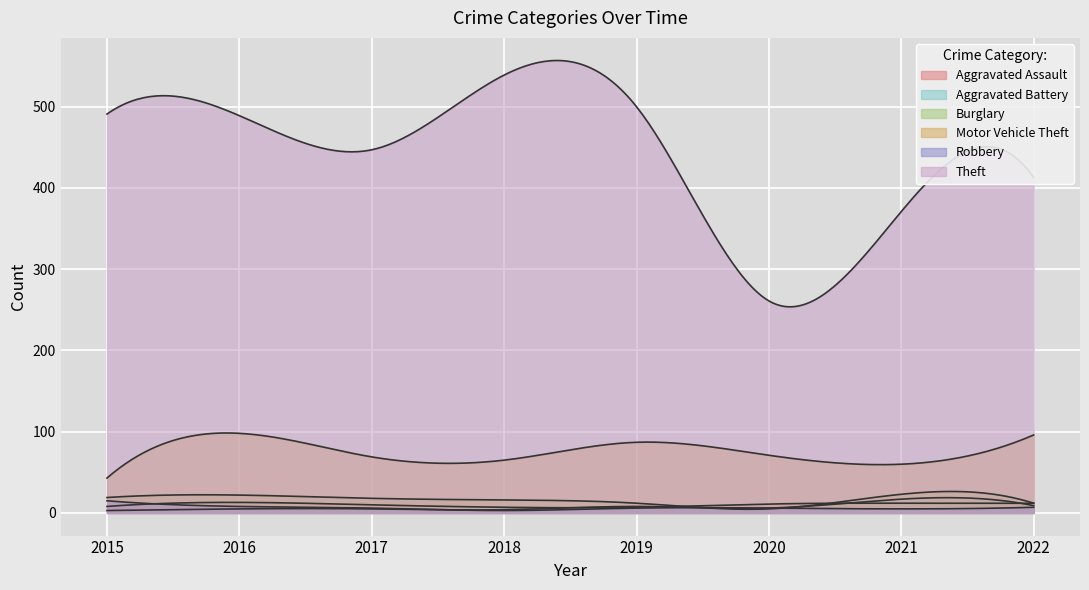

What are all the series names shown in the legend?

Aggravated Assault, Aggravated Battery, Burglary, Motor Vehicle Theft, Robbery, Theft